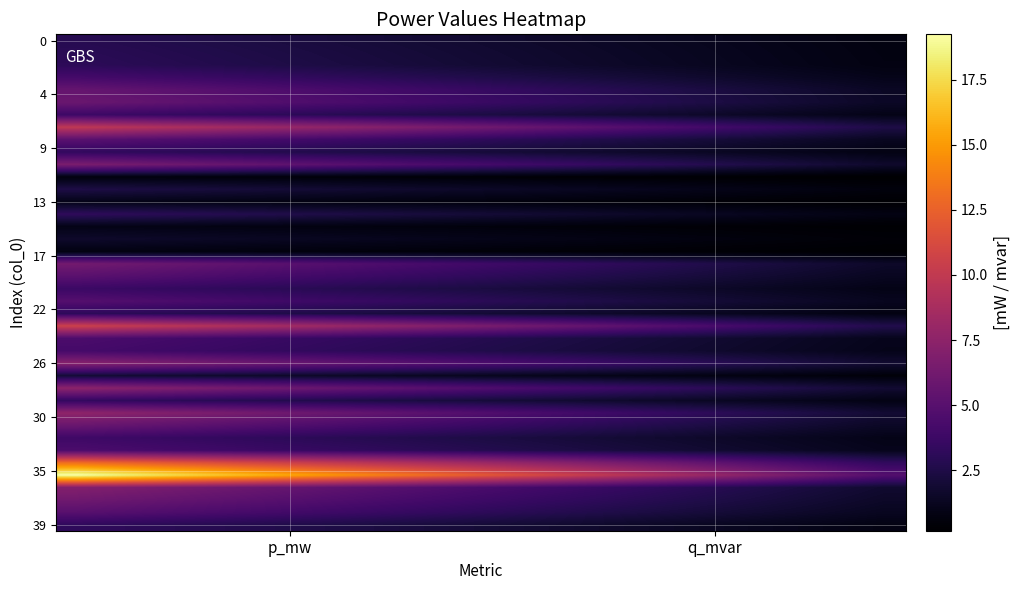

What is the maximum value shown in the chart?

19.2